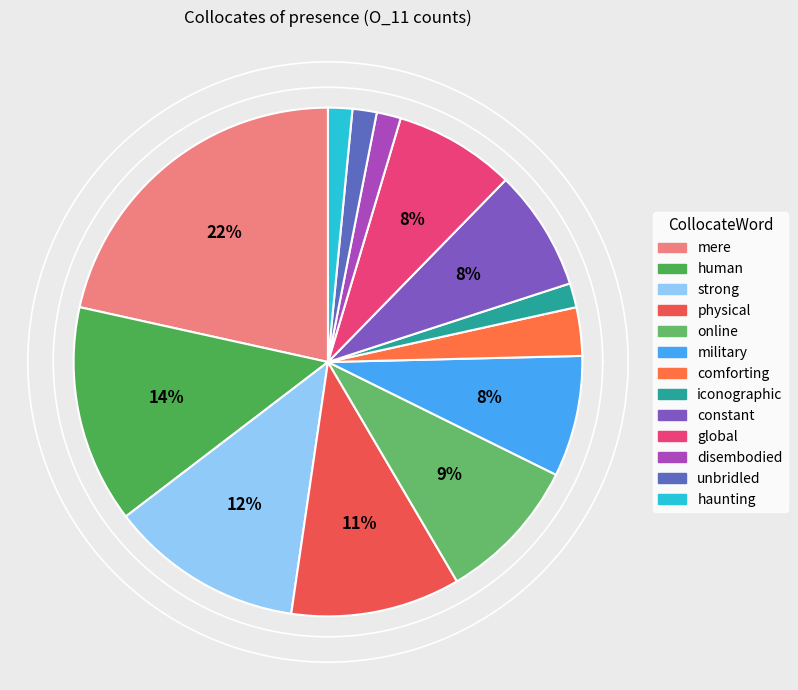

What percentage is the iconographic slice, to the nearest percent?

2%